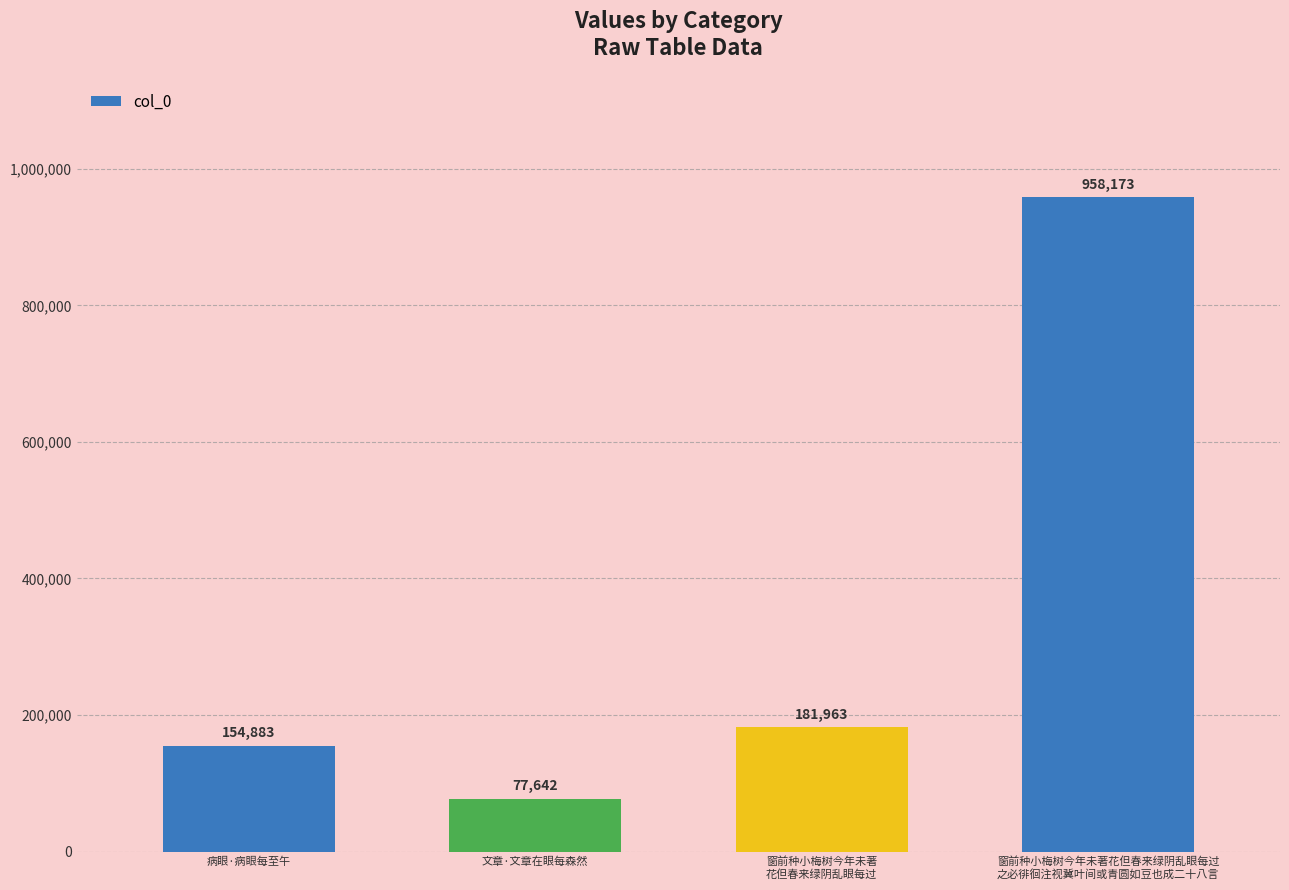

What is the label of the 2nd bar from the right?

窗前种小梅树今年未著
花但春来绿阴乱眼每过